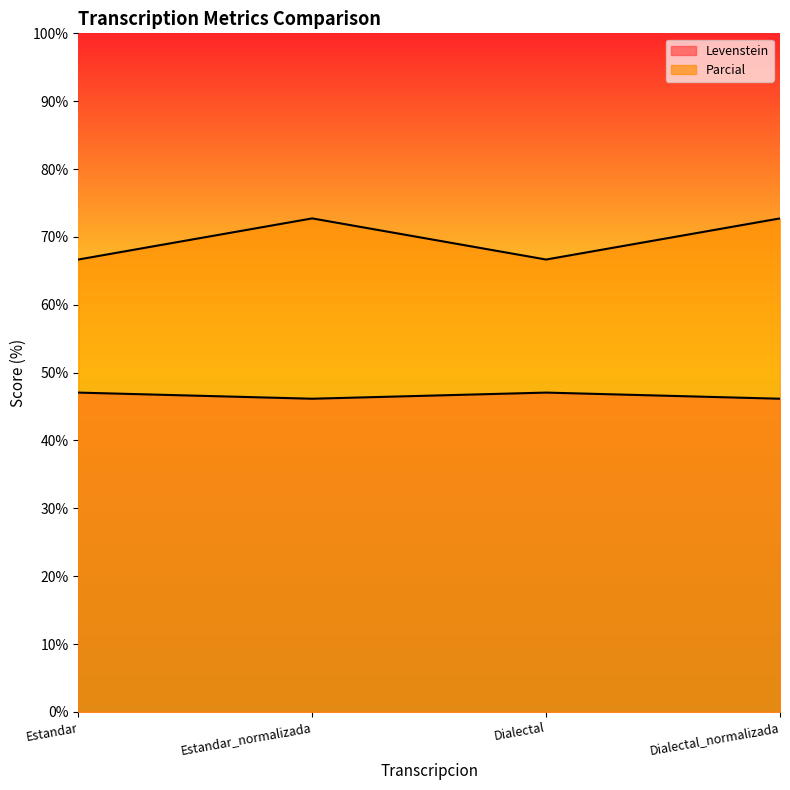

List the series in order of their peak value, lowest first.

Levenstein, Parcial